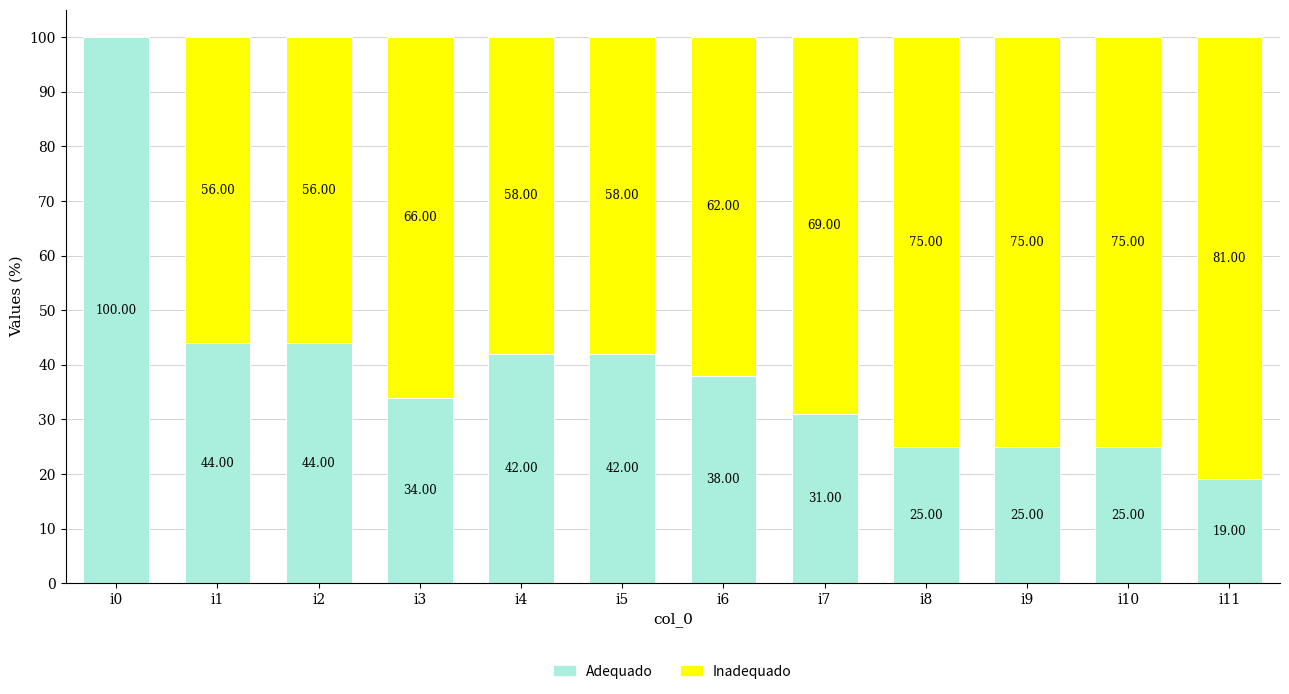

Is it true that Adequado equals 42 at i4?

True